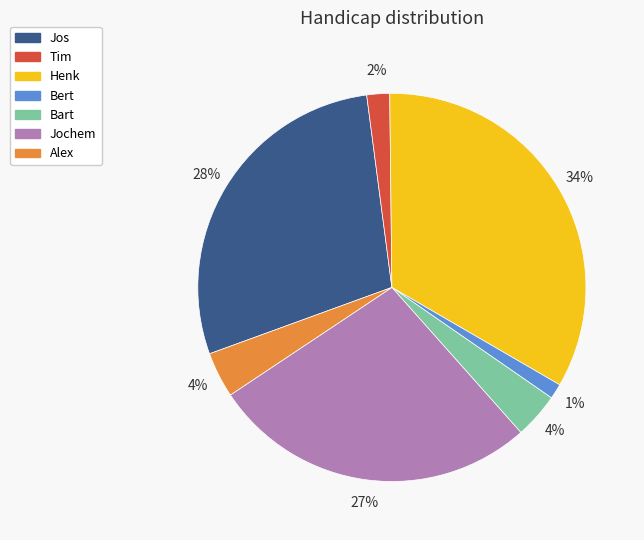

To the nearest percent, what is the difference between the Tim and Henk slice percentages?

32%